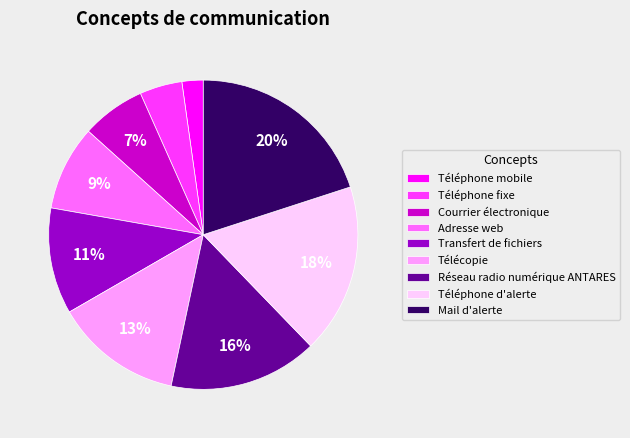

Combined, do Télécopie and Téléphone fixe account for over 50%?

No